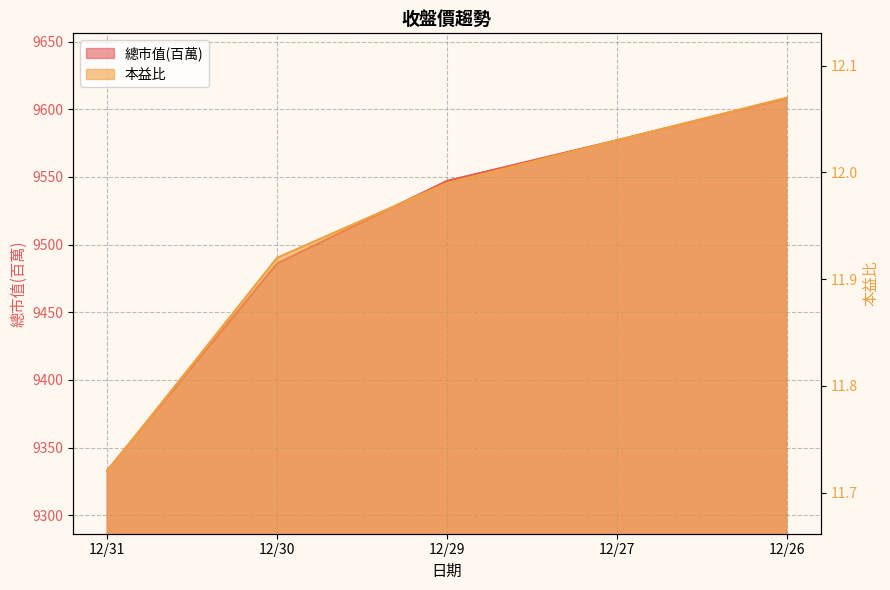

At how many categories does at least one series exceed 3577?

5